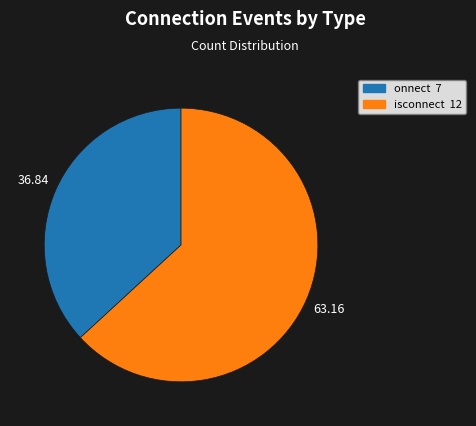

Does any single category account for the majority?

Yes